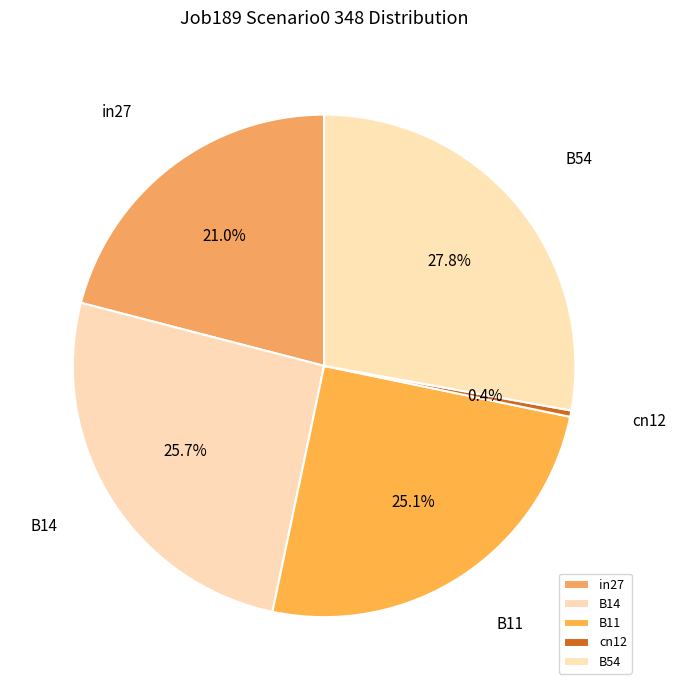

The in27 slice represents 21% of the pie. True or false?

True